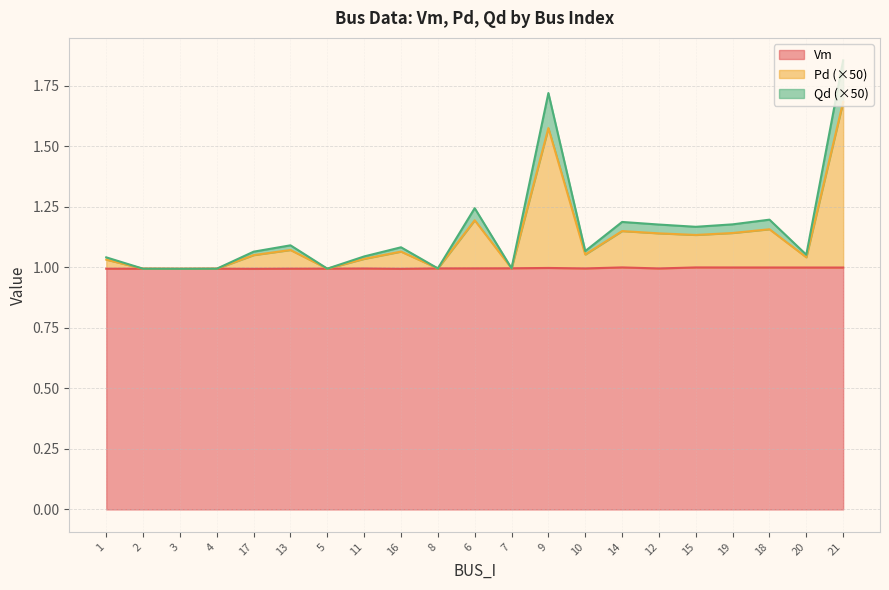

What is the label of the 13th point from the left?

9